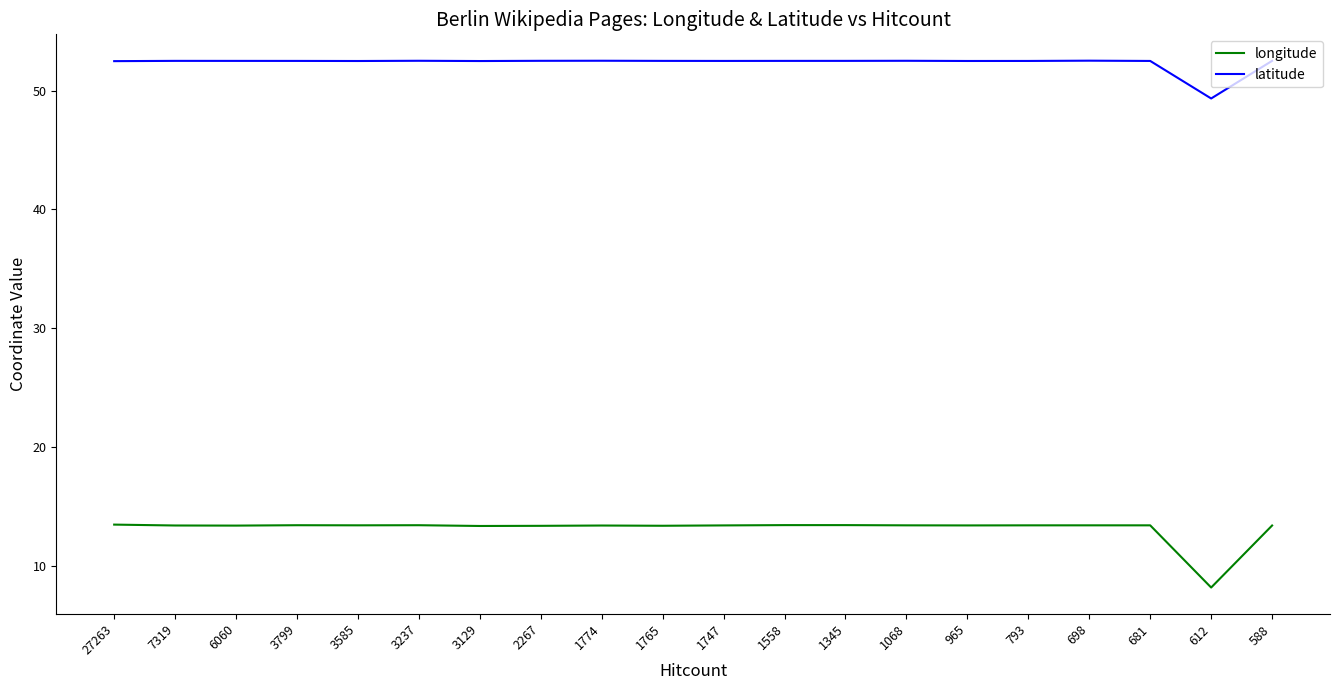

How many lines are shown in the chart?

2